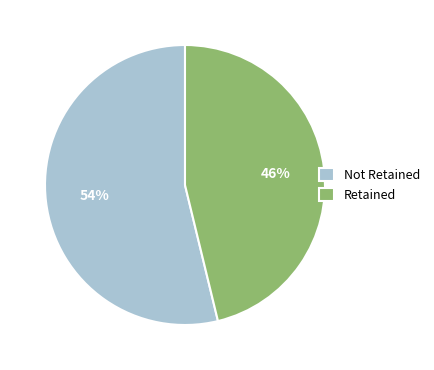

Count the number of slices in the pie.

2